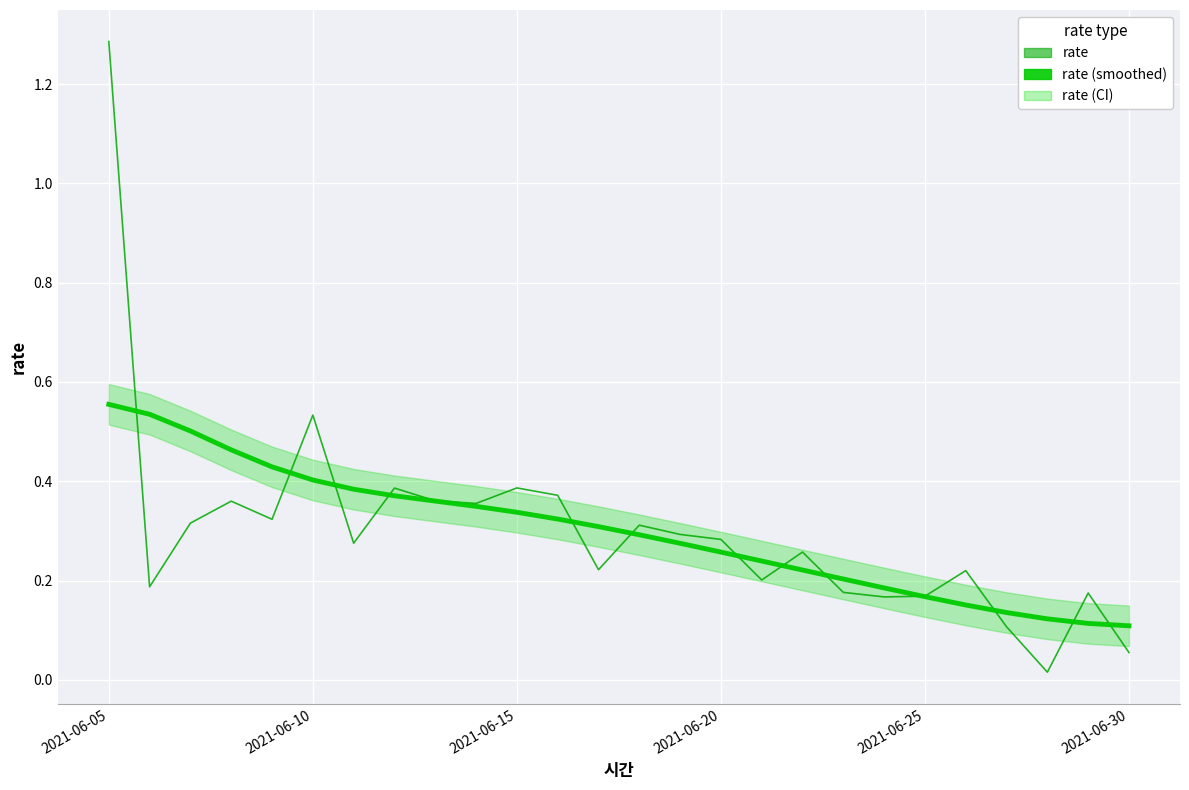

List the labels in order of rate (trend) value, smallest first.

25, 24, 23, 22, 21, 20, 19, 18, 17, 16, 15, 14, 13, 12, 11, 10, 9, 8, 7, 6, 2021-06-30, 2021-06-25, 2021-06-20, 2021-06-15, 2021-06-10, 2021-06-05